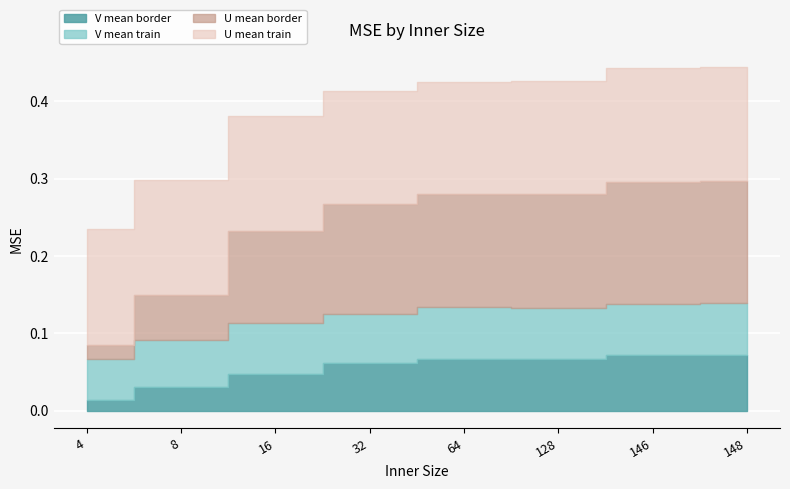

Reading right to left, what are all the values shown in this chart?

U mean train: 148=0.1	146=0.1	128=0.1	64=0.1	32=0.1	16=0.1	8=0.1	4=0.1
U mean border: 148=0.2	146=0.2	128=0.1	64=0.1	32=0.1	16=0.1	8=0.1	4=0.0
V mean train: 148=0.1	146=0.1	128=0.1	64=0.1	32=0.1	16=0.1	8=0.1	4=0.1
V mean border: 148=0.1	146=0.1	128=0.1	64=0.1	32=0.1	16=0.0	8=0.0	4=0.0